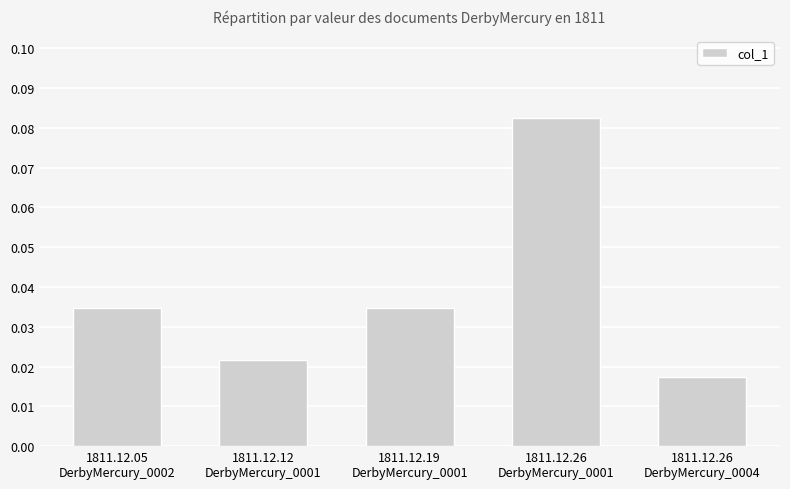

Count the values in the range 0 to 1.

5